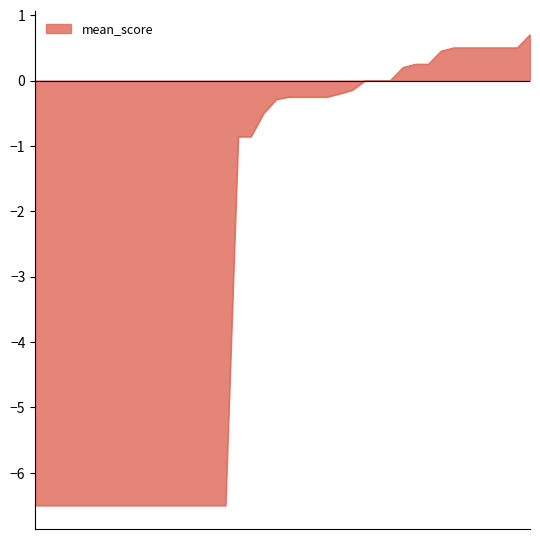

What is the greatest value displayed?

0.7